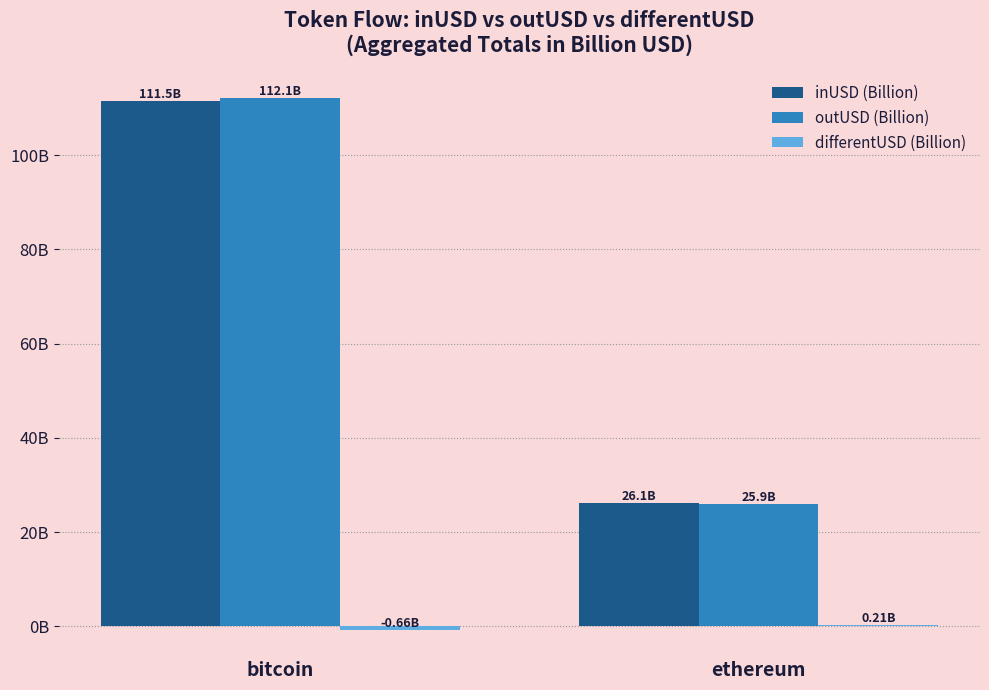

What are all the series names shown in the legend?

inUSD (Billion), outUSD (Billion), differentUSD (Billion)